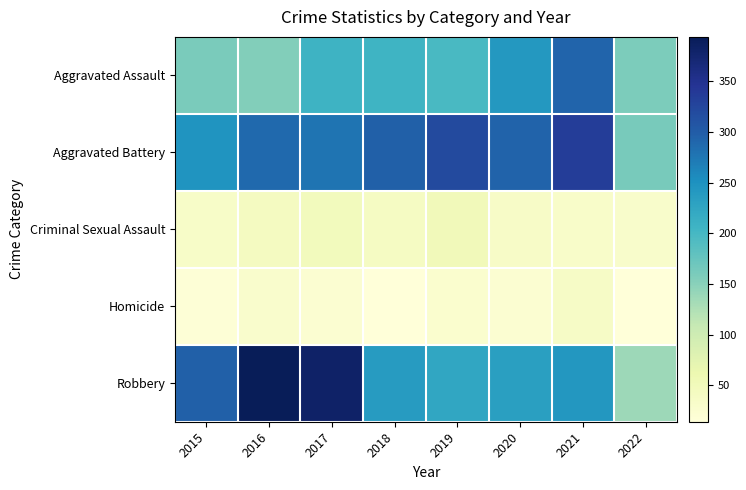

What is the maximum value shown in the chart?

394